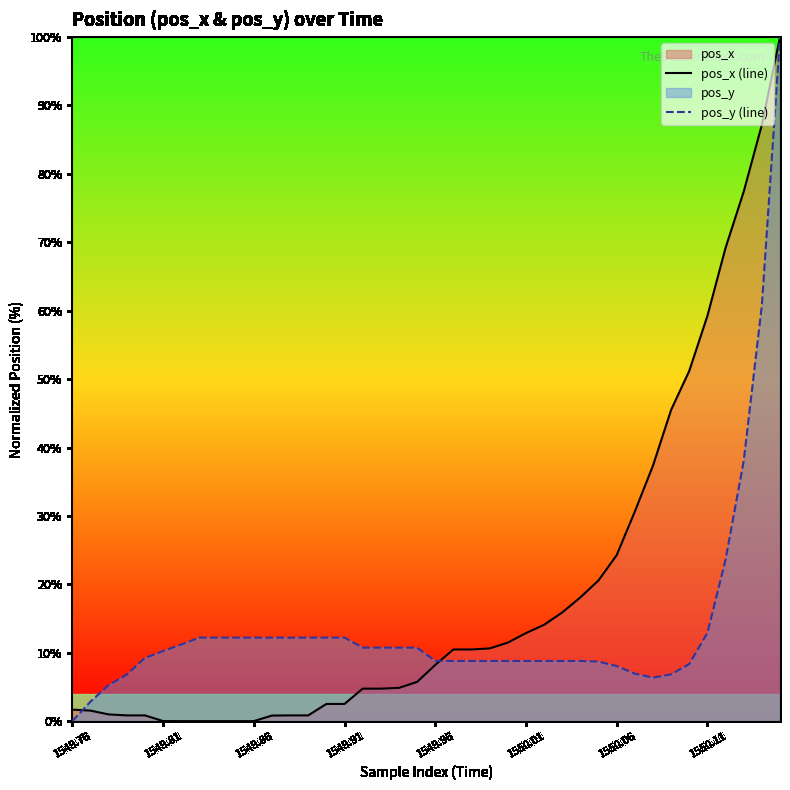

What is the greatest value displayed?

100.0